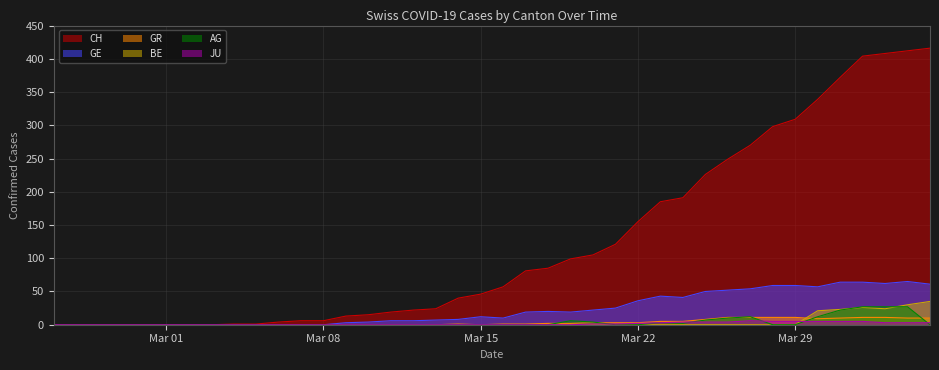

The JU series shows 2 at Mar 22. True or false?

True